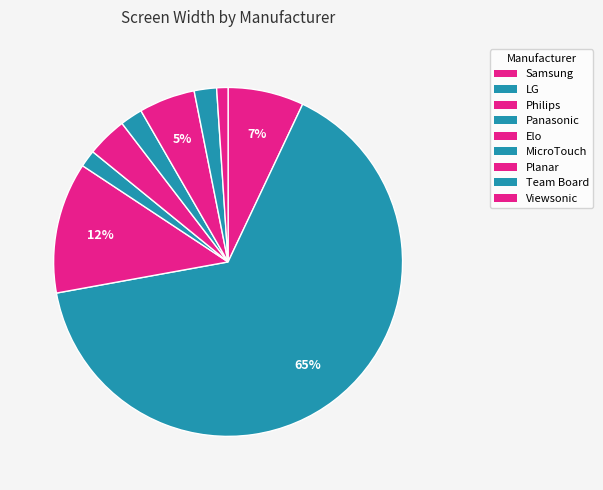

Rank the categories by value from highest to lowest.

LG, Philips, Samsung, Planar, Elo, MicroTouch, Team Board, Panasonic, Viewsonic